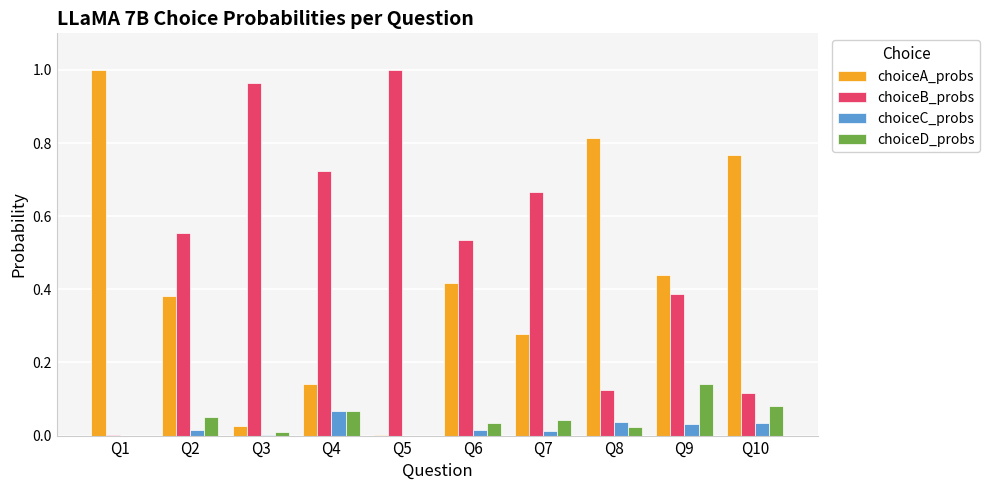

Which category has the highest value in the choiceA_probs series?

Q1